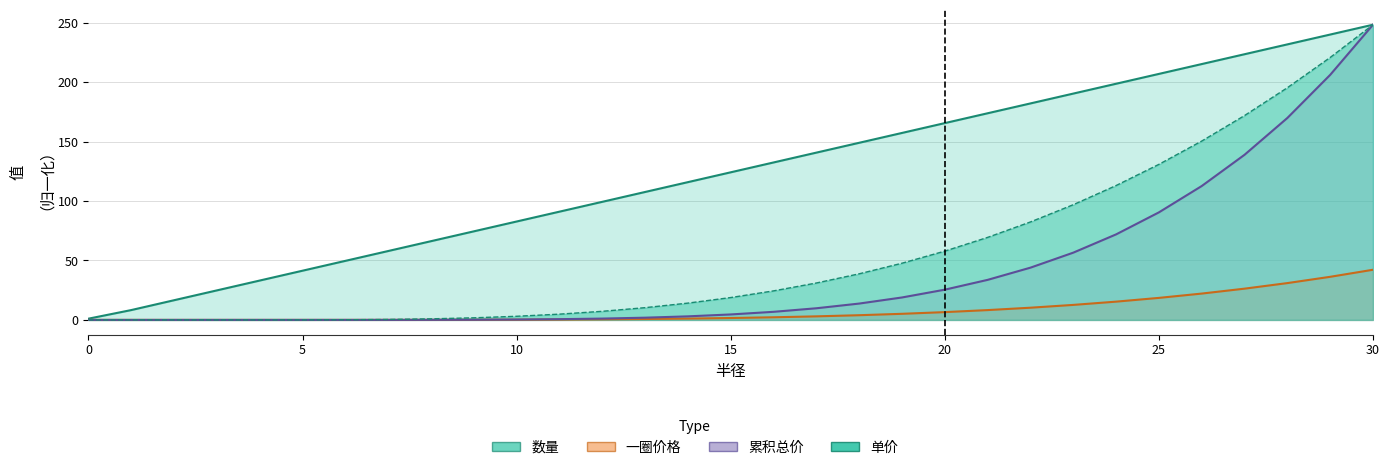

What is the difference between the highest and lowest values at 13?

106.8